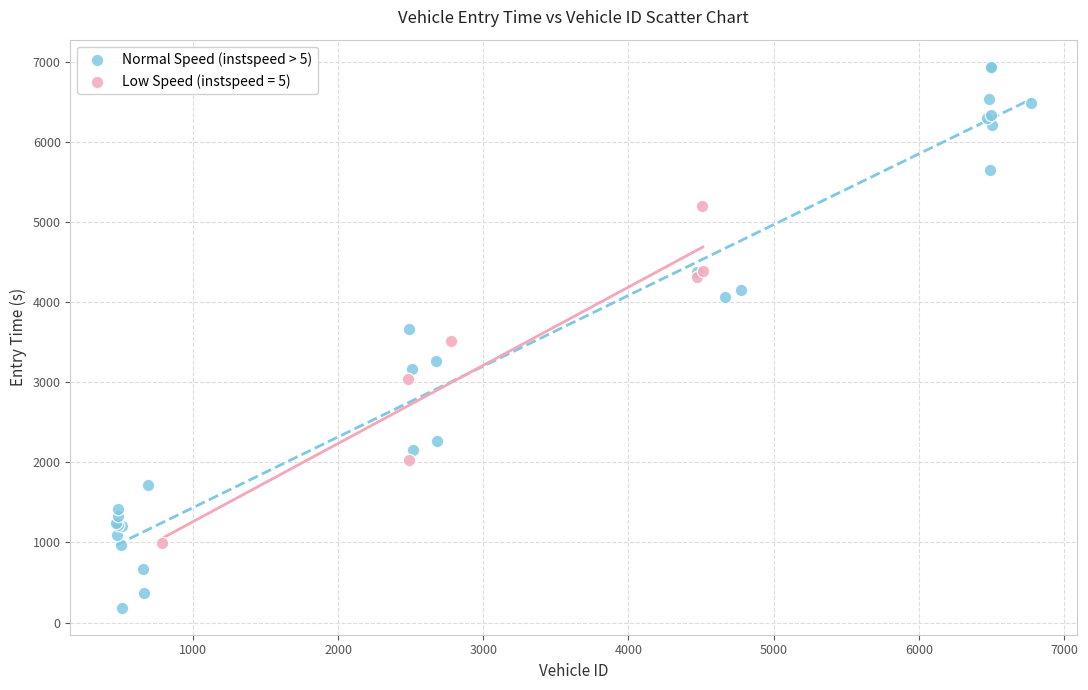

Which series contains the highest Y value?

Normal Speed (instspeed > 5)